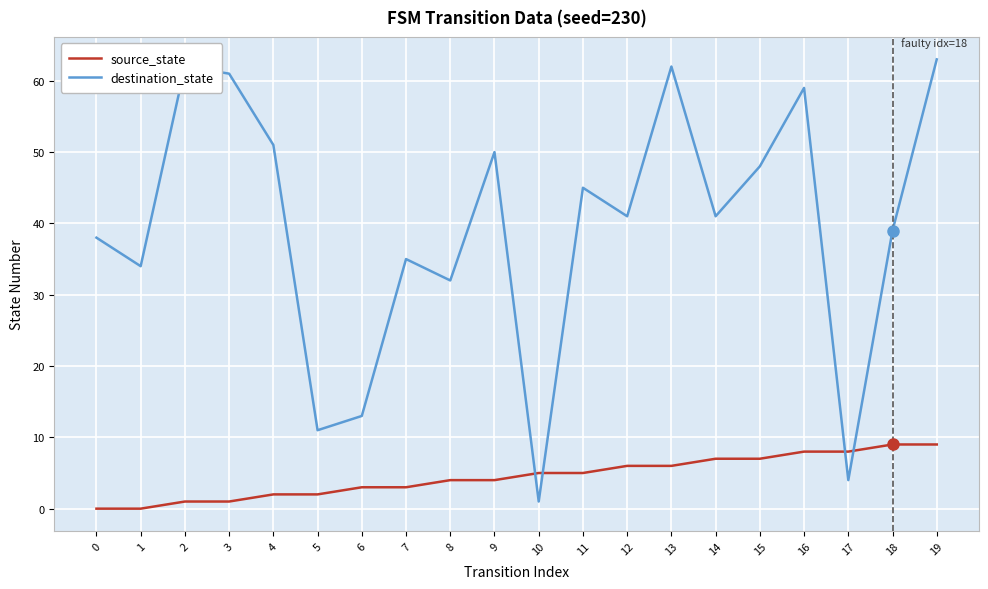

The source_state series shows 2 at 5. True or false?

True